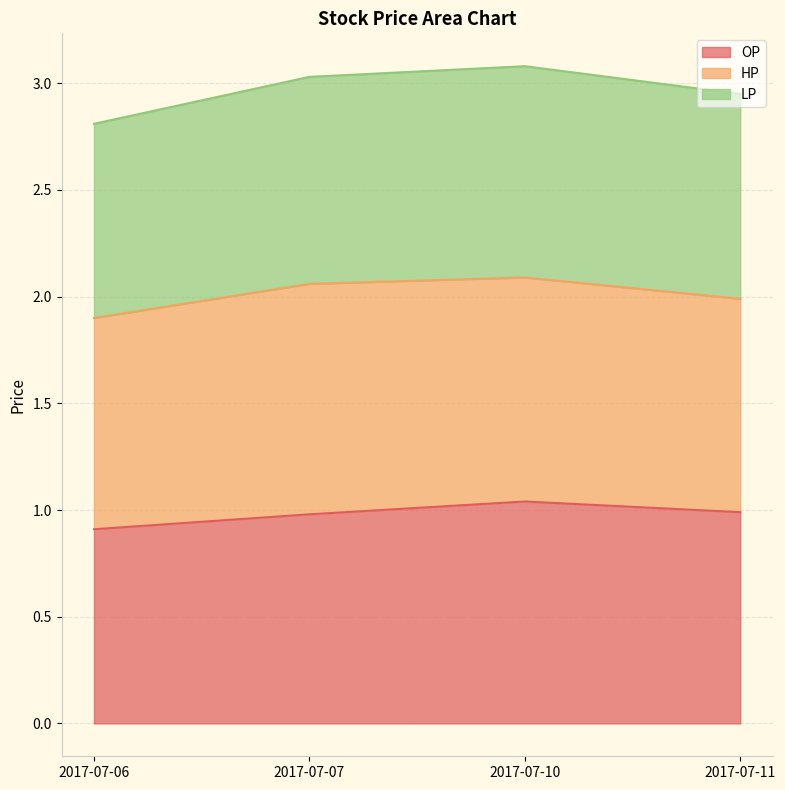

How many interior local peaks does the OP series have?

1